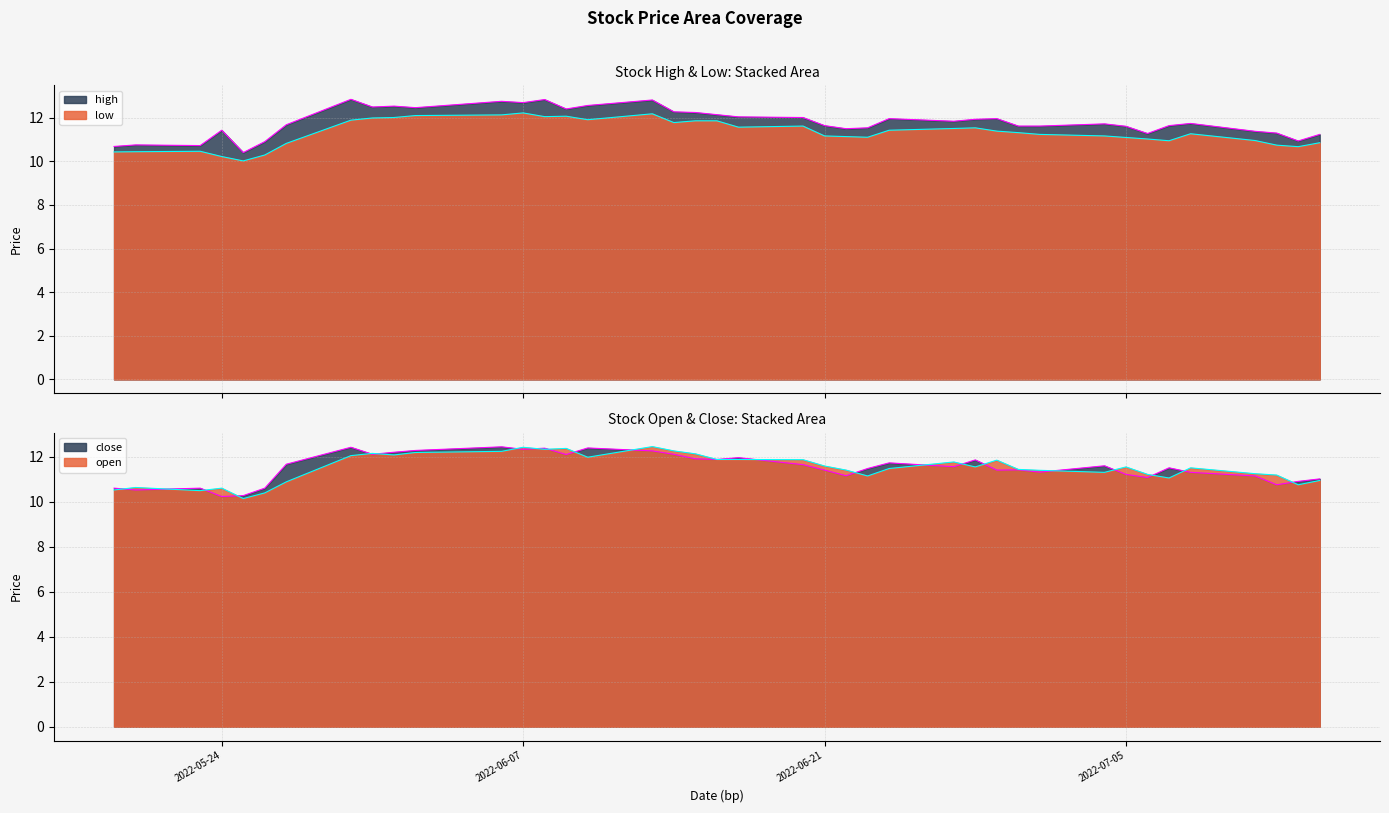

Reading right to left, what are all the values shown in this chart?

high: 11.2	10.9	11.3	11.4	11.7	11.6	11.3	11.6	11.7	11.6	11.6	12.0	11.9	11.8	12.0	11.5	11.5	11.6	12.0	12.0	12.1	12.2	12.3	12.8	12.6	12.4	12.8	12.7	12.8	12.5	12.5	12.5	12.8	11.7	10.9	10.4	11.4	10.7	10.8	10.7
low: 10.9	10.7	10.7	11.0	11.3	10.9	11.0	11.1	11.2	11.2	11.3	11.4	11.5	11.5	11.4	11.1	11.1	11.2	11.6	11.6	11.9	11.9	11.8	12.2	11.9	12.1	12.0	12.2	12.1	12.1	12.0	12.0	11.9	10.8	10.3	10.0	10.2	10.5	10.4	10.4
close: 11.0	10.9	10.8	11.2	11.3	11.5	11.1	11.2	11.6	11.3	11.4	11.4	11.9	11.6	11.7	11.5	11.2	11.4	11.7	12.0	11.9	11.9	12.1	12.3	12.4	12.1	12.4	12.3	12.5	12.3	12.2	12.1	12.4	11.7	10.6	10.3	10.2	10.6	10.5	10.6
open: 11.0	10.8	11.2	11.3	11.5	11.1	11.2	11.6	11.3	11.4	11.4	11.9	11.6	11.8	11.5	11.2	11.4	11.6	11.9	11.9	11.9	12.1	12.3	12.5	12.0	12.4	12.3	12.4	12.3	12.2	12.1	12.2	12.1	10.9	10.4	10.2	10.6	10.5	10.6	10.5